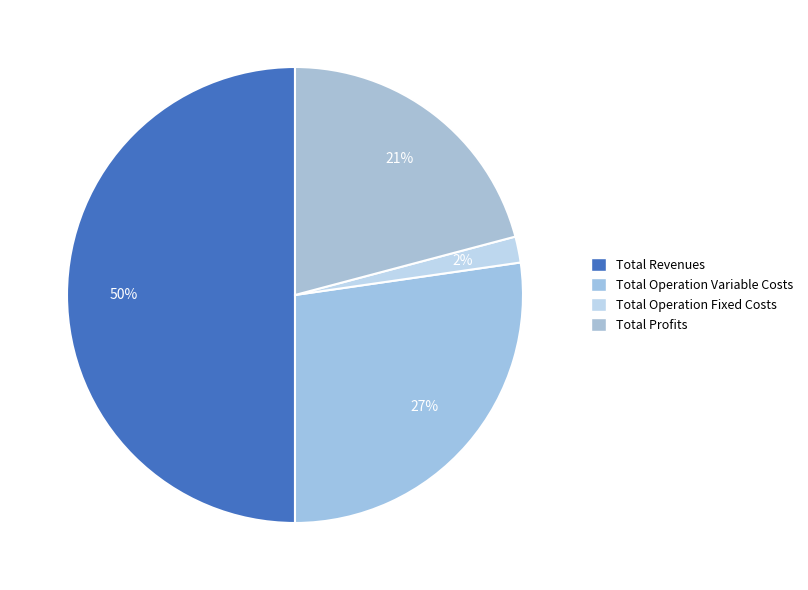

What is the largest slice in the pie chart?

Total Revenues